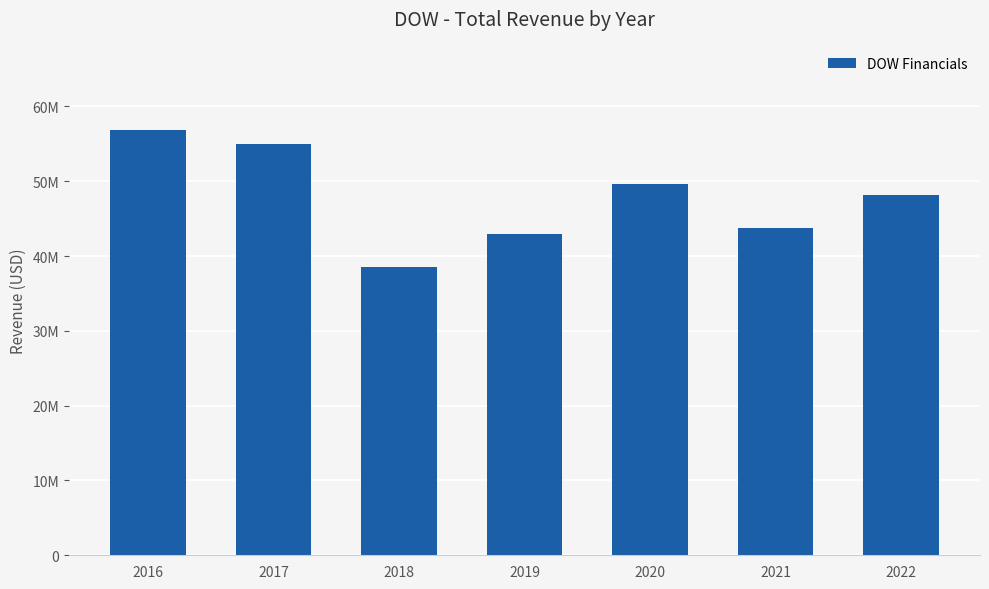

The chart shows a value of 27296540 at 2020. True or false?

False